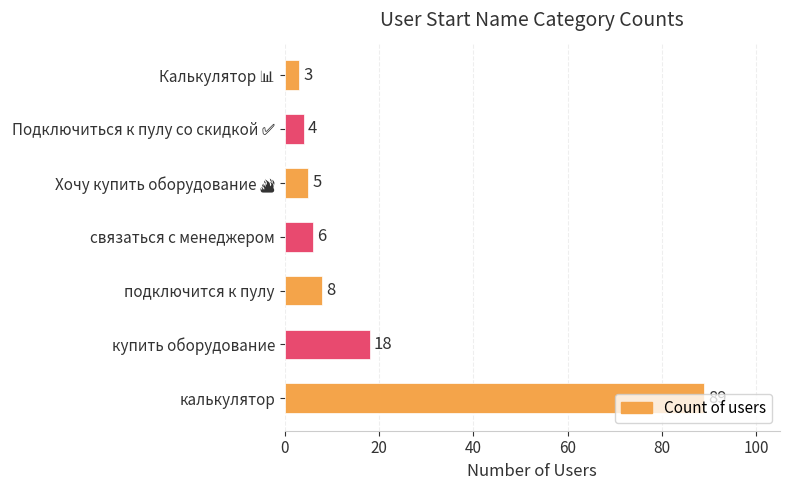

The chart shows a value of 8 at подключится к пулу. True or false?

True